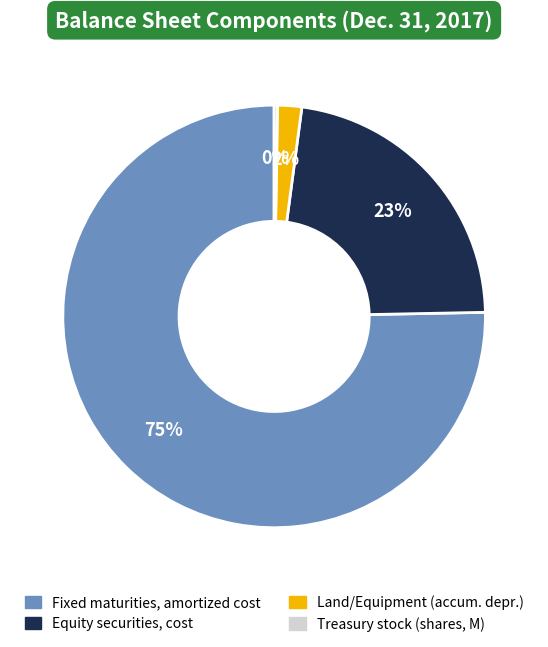

To the nearest percent, what is the average slice percentage?

25%